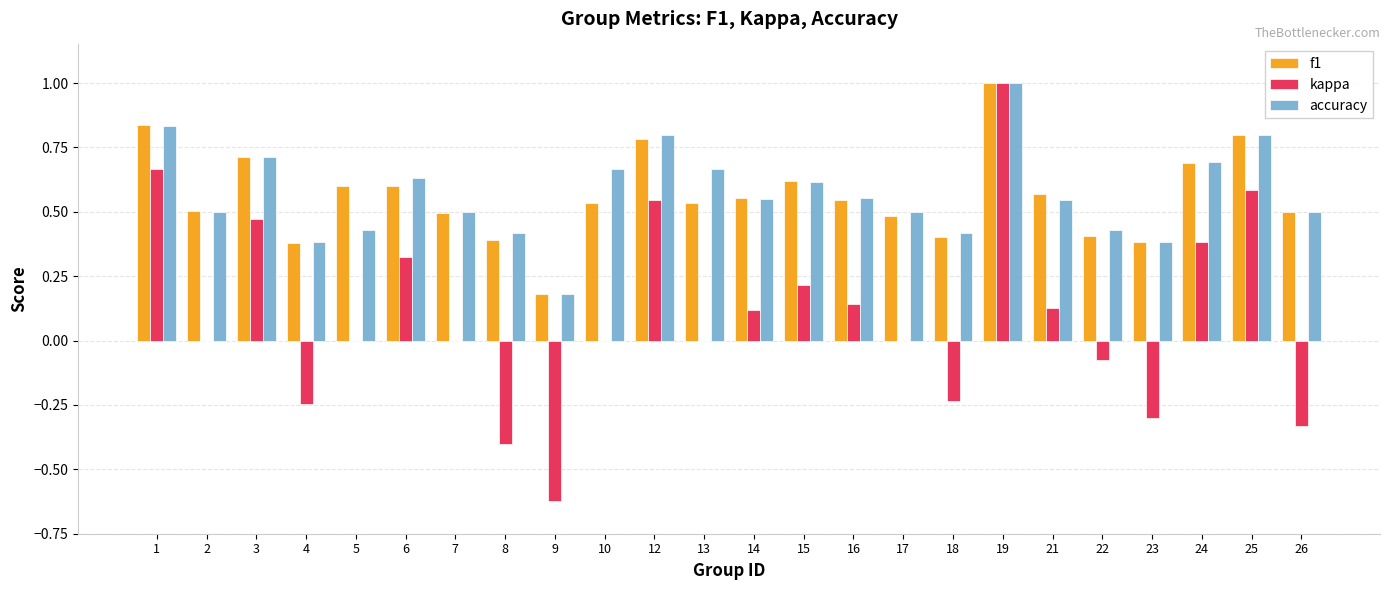

The accuracy series shows 0.7 at 8. True or false?

False